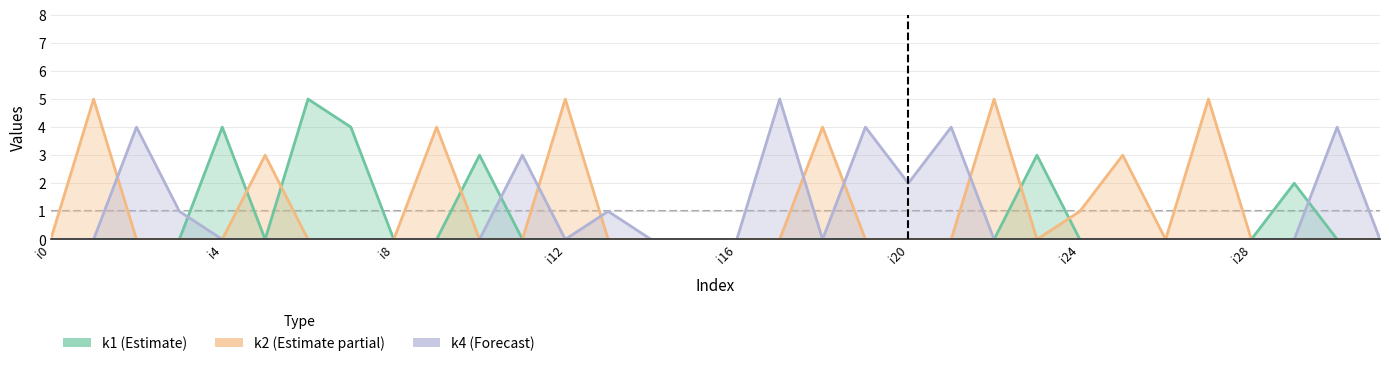

Between i2 and i11, which is larger?

i2